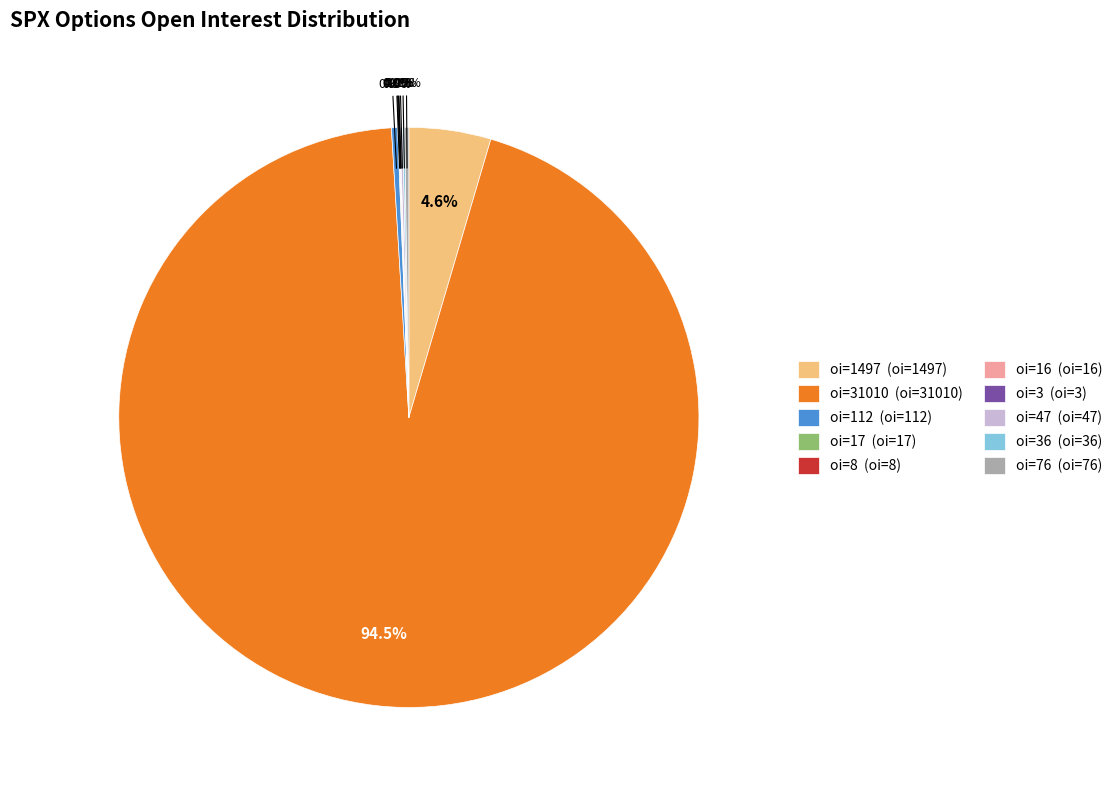

Is there a majority slice in this chart?

Yes